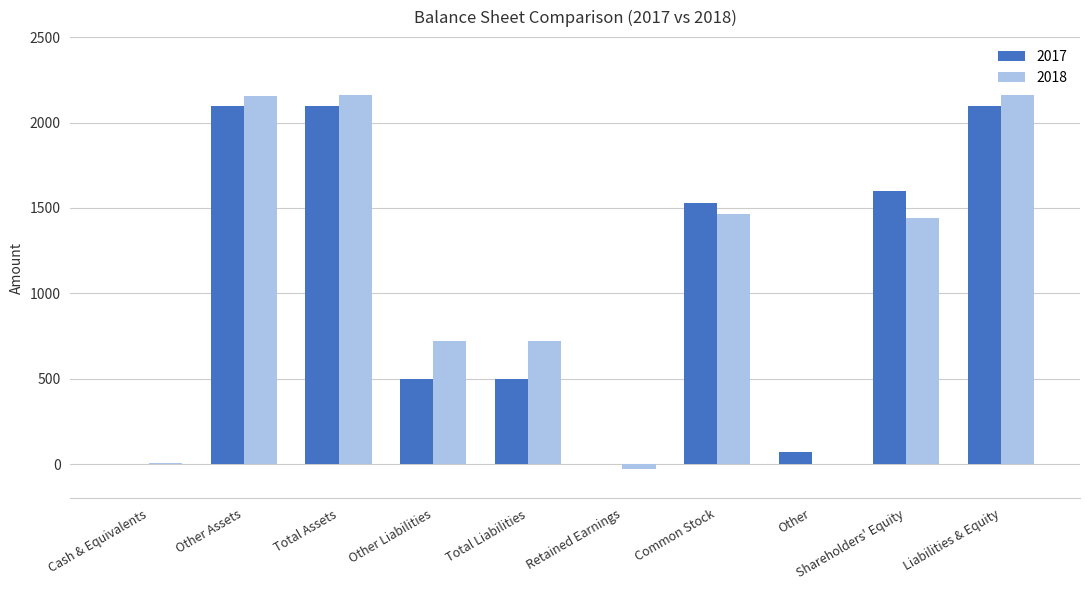

What is the sum of the 2017 values at Total Liabilities and Other Liabilities?

1002